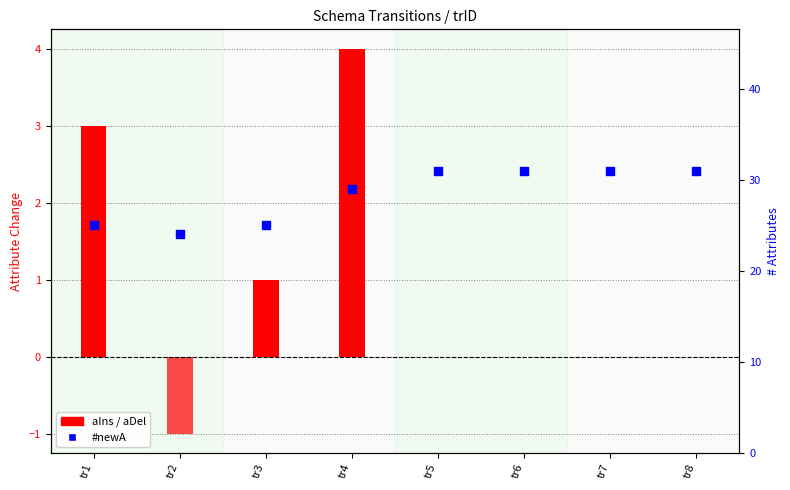

What is the change in value from tr2 to tr3?

+1